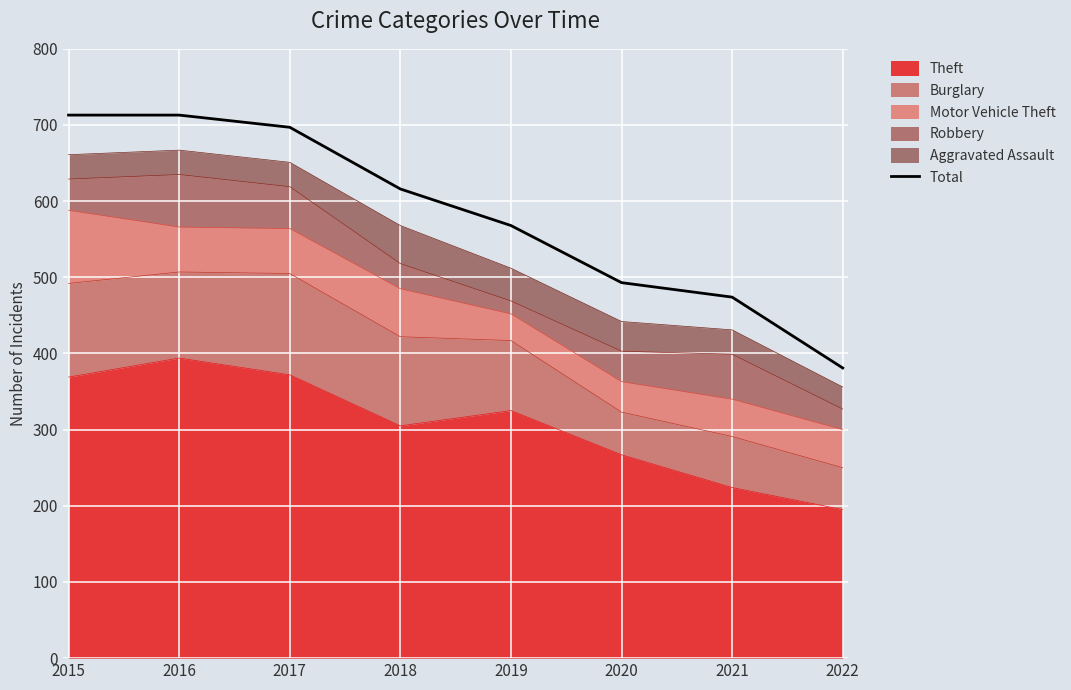

What is the approximate value at 2022, to the nearest 10?

380